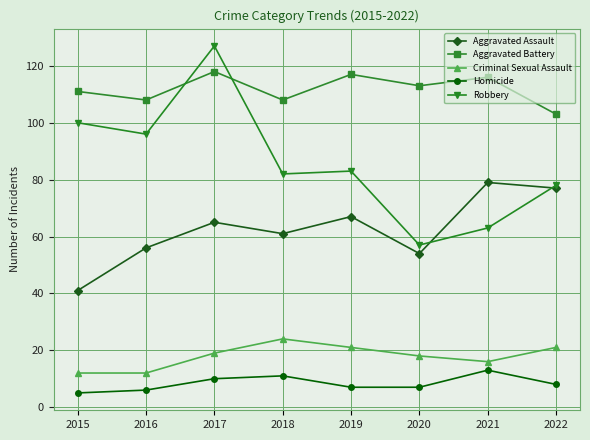

True or false: Criminal Sexual Assault has more than 2 points higher than both neighbors.

False